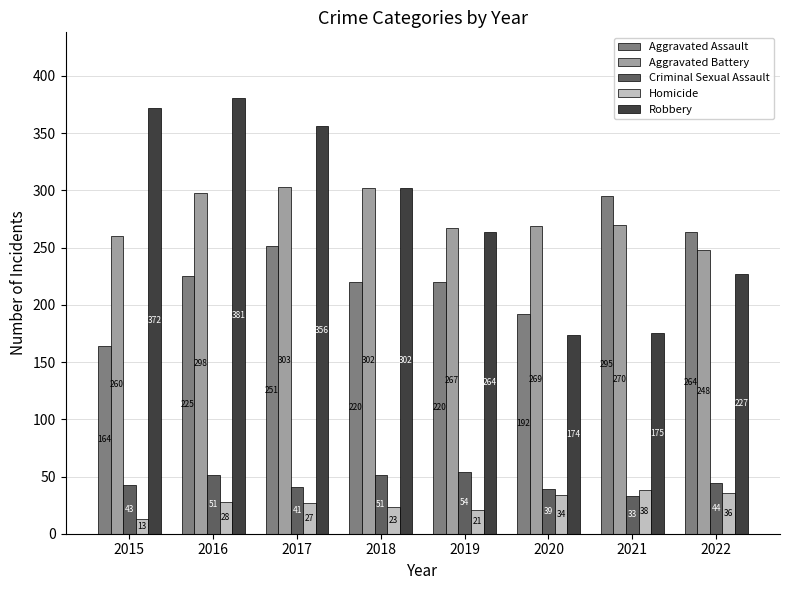

Reading left to right, extract all data points from this chart.

Aggravated Assault: 164	225	251	220	220	192	295	264
Aggravated Battery: 260	298	303	302	267	269	270	248
Criminal Sexual Assault: 43	51	41	51	54	39	33	44
Homicide: 13	28	27	23	21	34	38	36
Robbery: 372	381	356	302	264	174	175	227